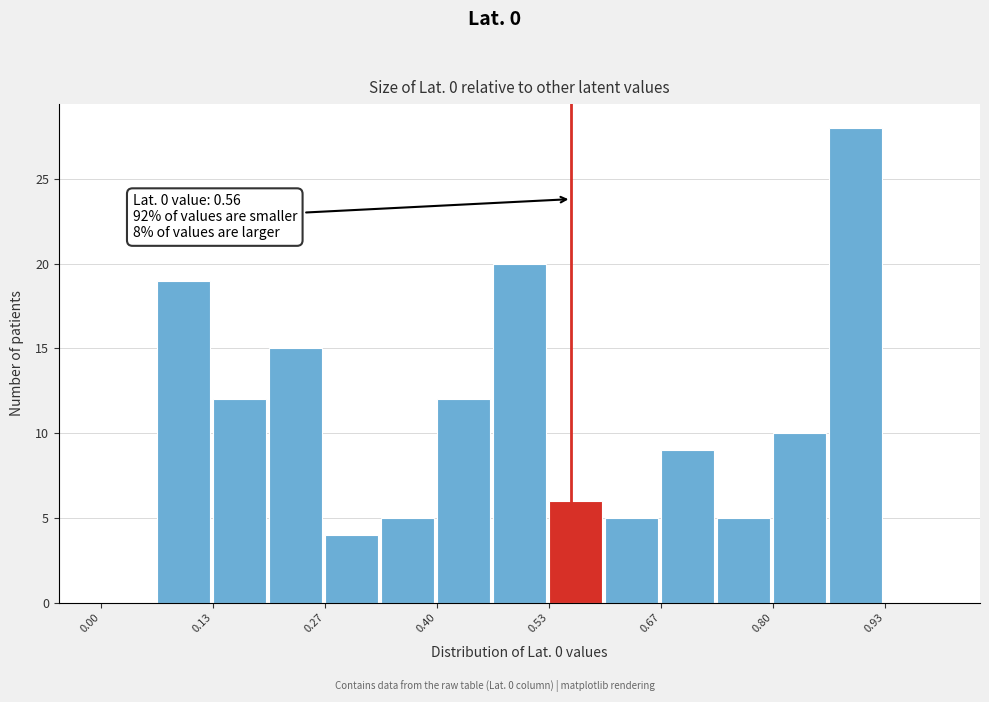

Read against the x-axis, roughly where is the centre of the tallest bar?

0.90